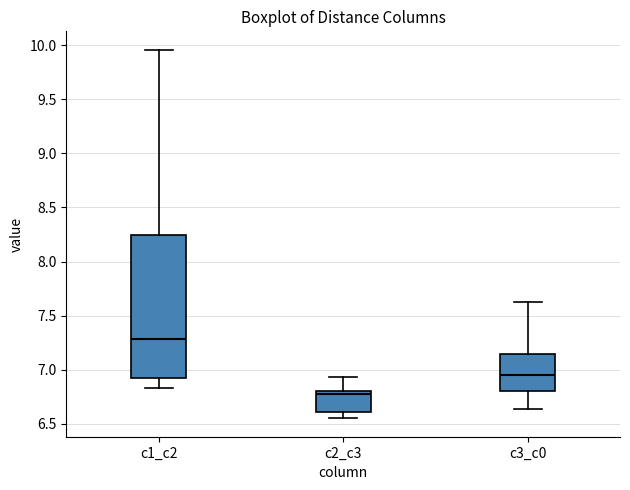

Which box has the lowest median line?

c2_c3